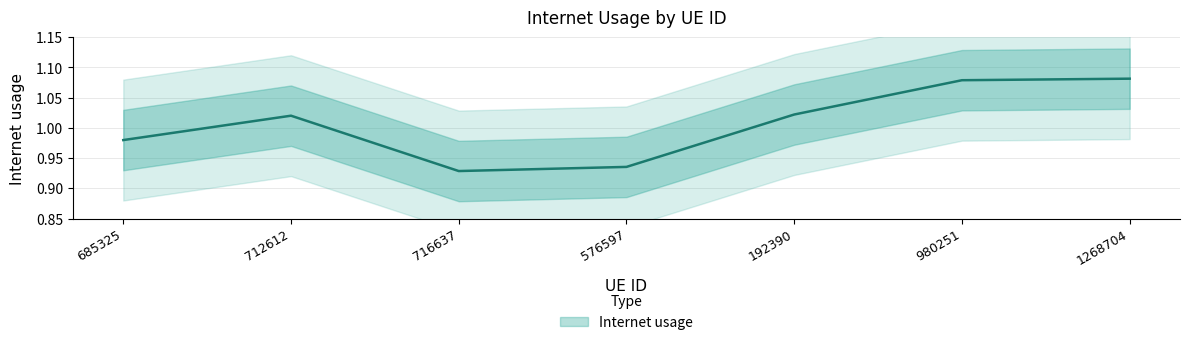

Between 716637 and 712612, which is larger?

712612